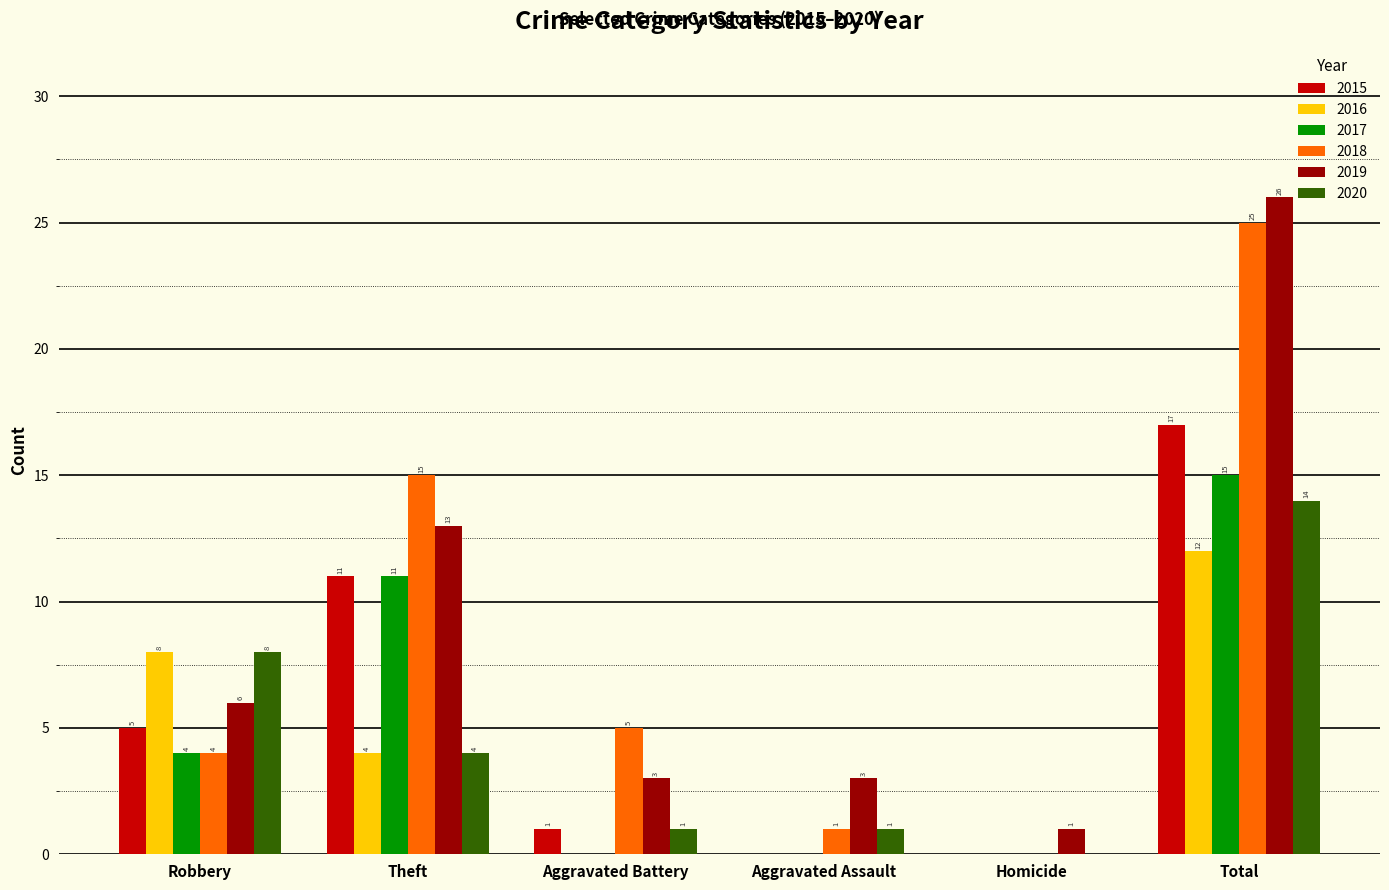

At which label does 2018 reach its peak?

Total